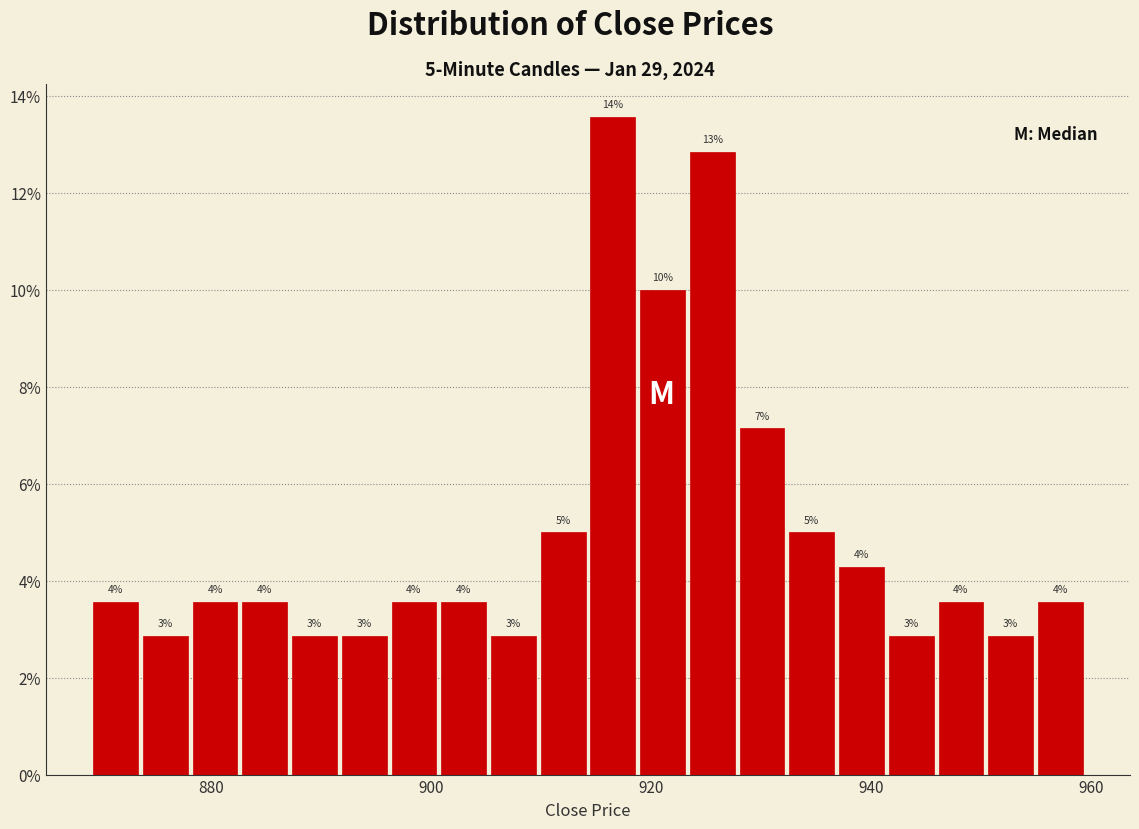

Read against the x-axis, roughly where is the centre of the tallest bar?

916